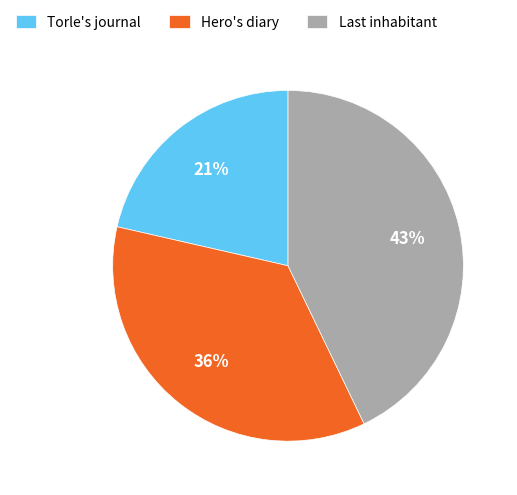

Does Hero's diary account for over 50% of the chart?

No